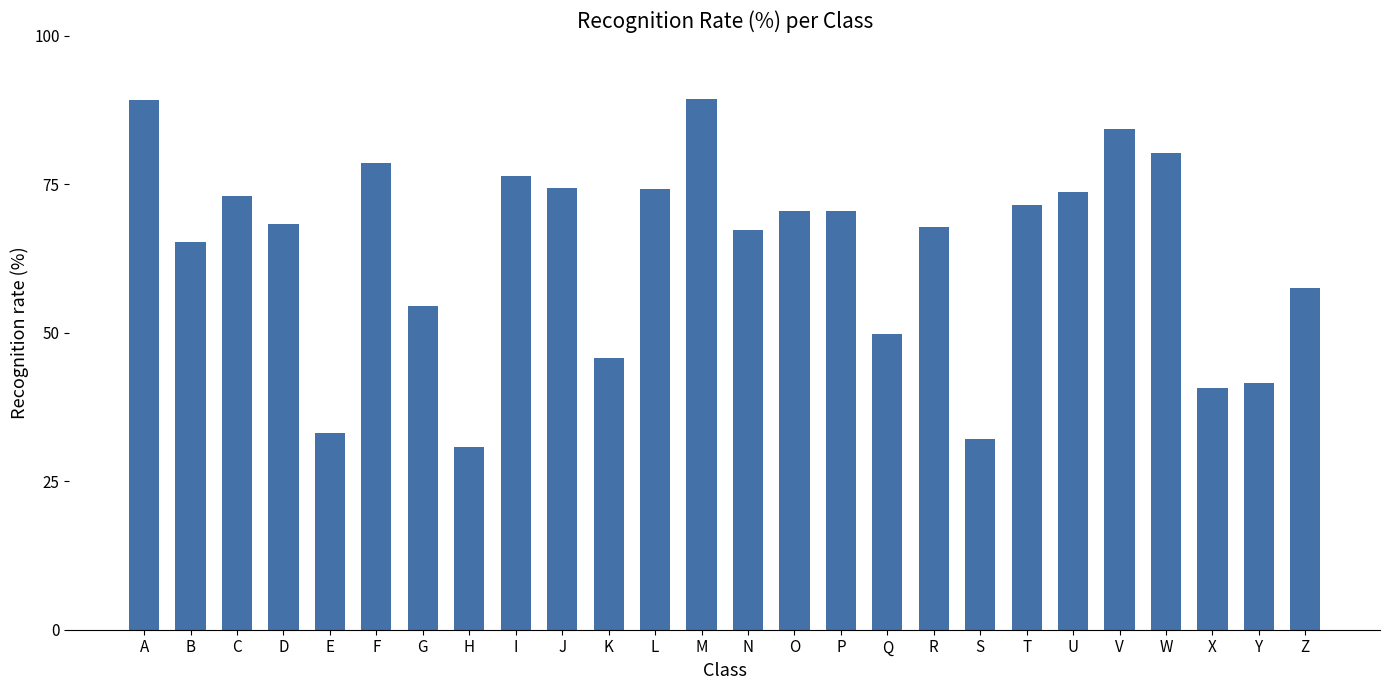

Is it true that the value at H is 43.8?

False